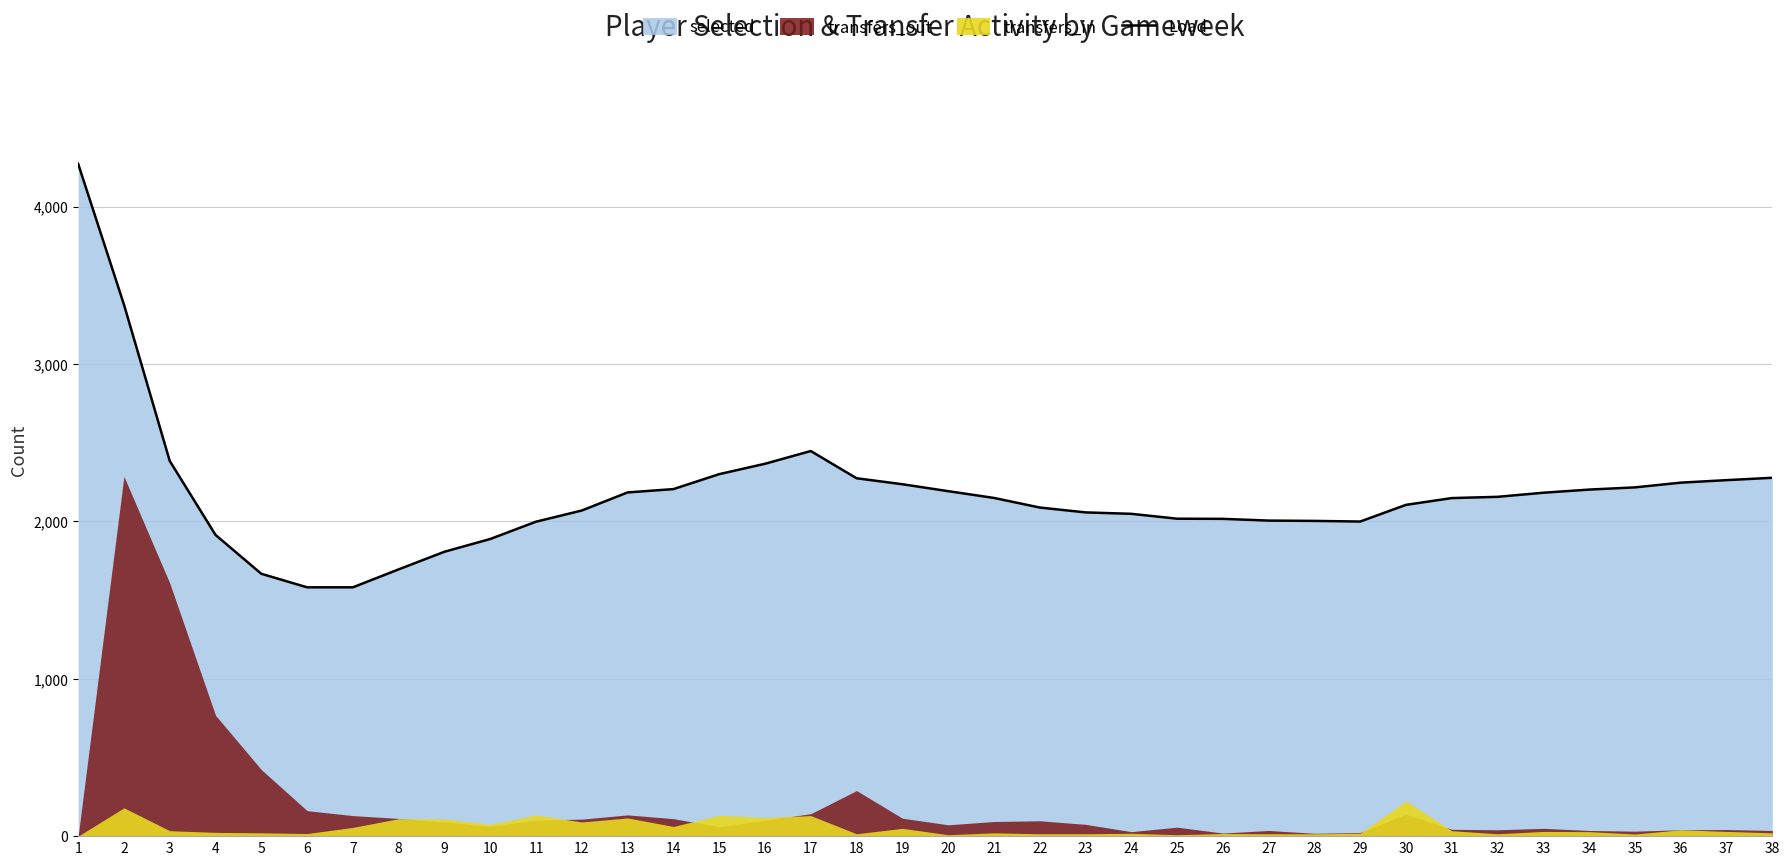

Is it true that the value at 8 is 1695?

True